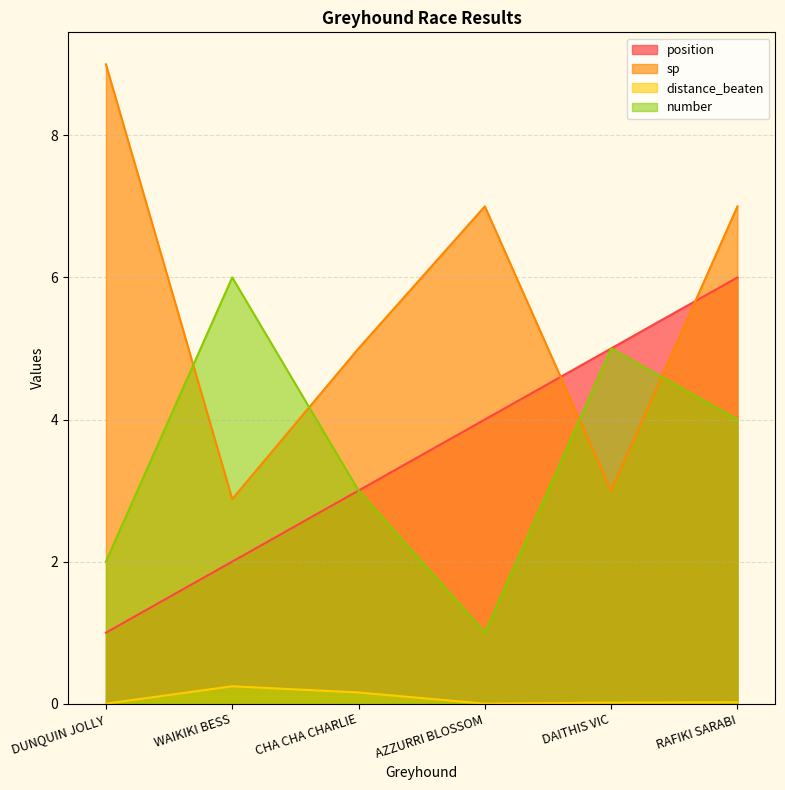

List the labels in order of position value, smallest first.

DUNQUIN JOLLY, WAIKIKI BESS, CHA CHA CHARLIE, AZZURRI BLOSSOM, DAITHIS VIC, RAFIKI SARABI